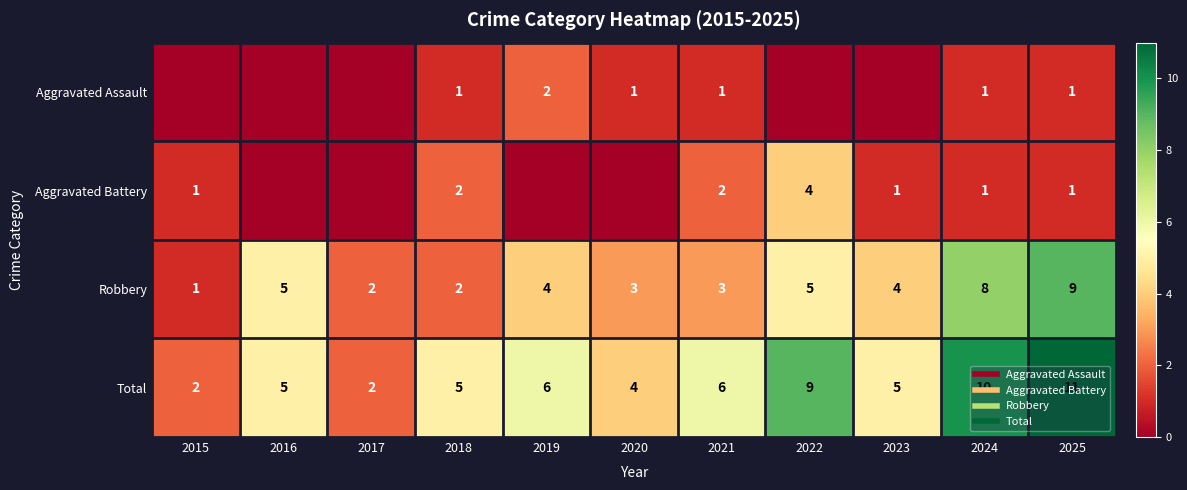

Count the number of categories in the chart.

11